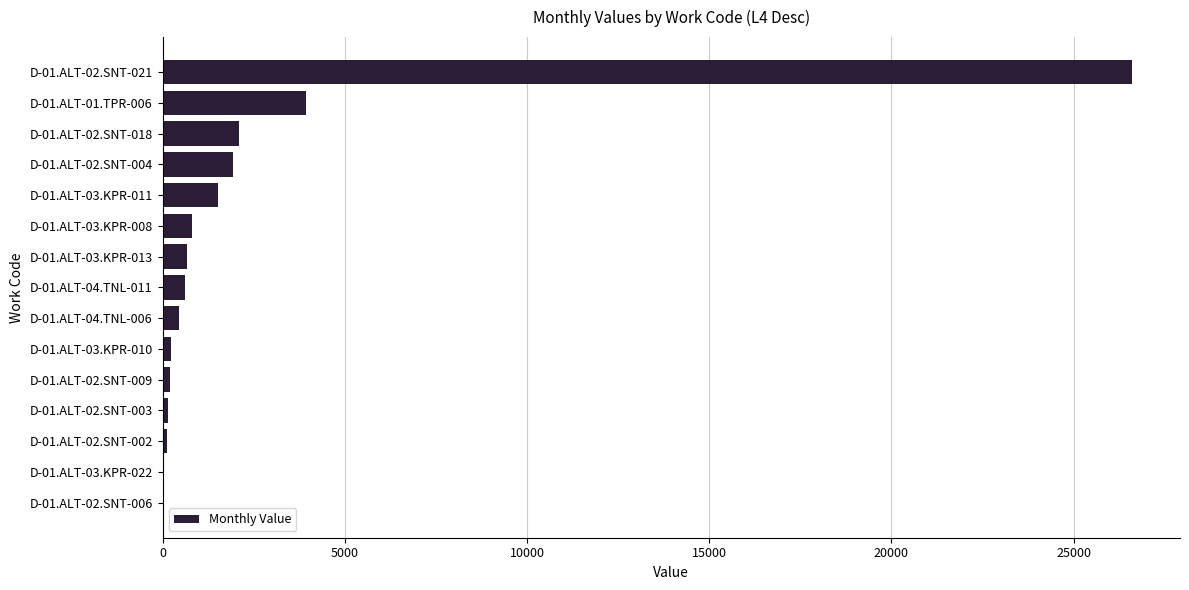

At which label is the value closest to 13307?

D-01.ALT-01.TPR-006